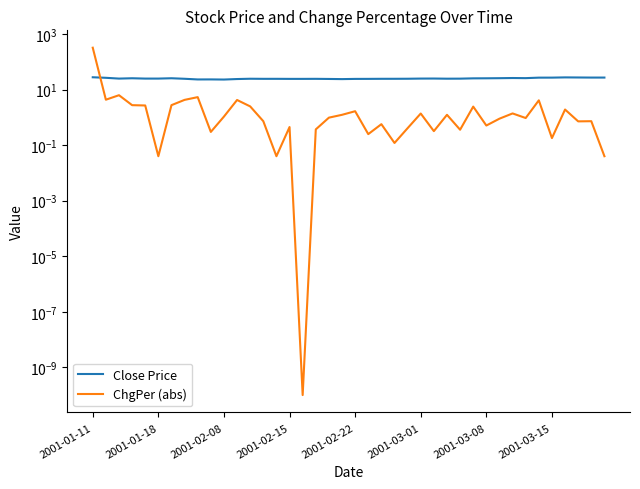

Is the value of ChgPer (abs) at 11 greater than the value of Close Price at 16?

No